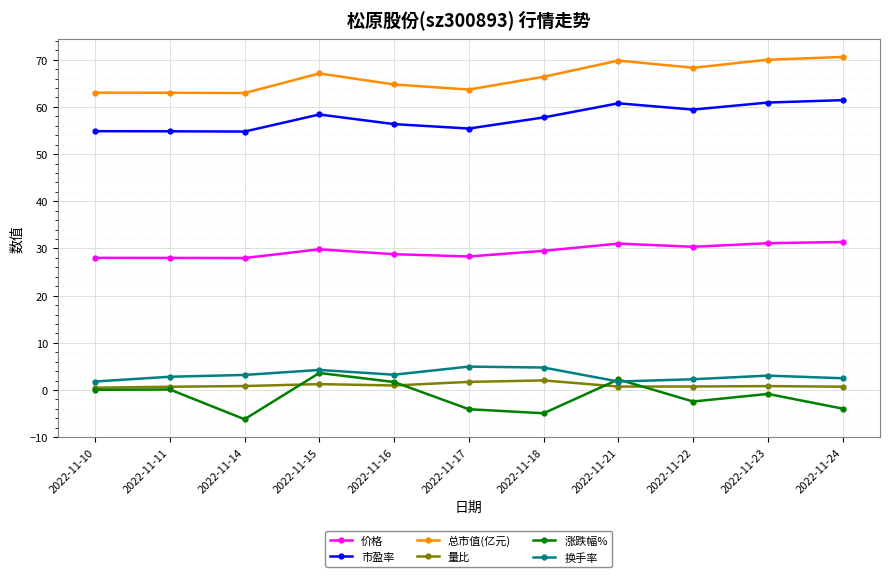

What is the maximum value shown in the chart?

70.6